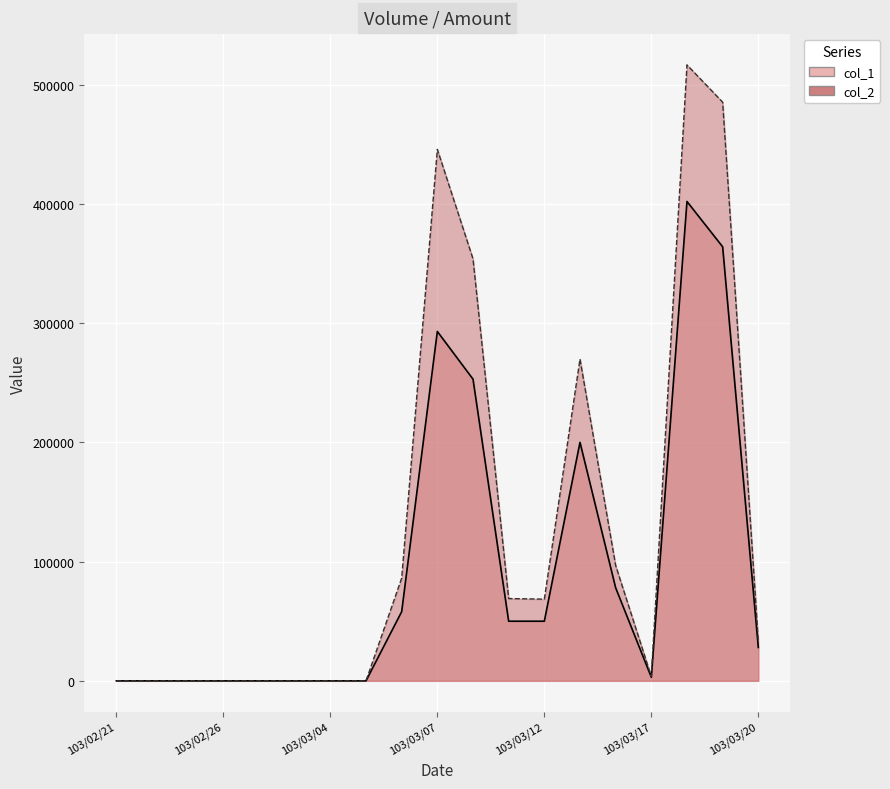

The col_2 series shows 700092 at 103/03/19. True or false?

False